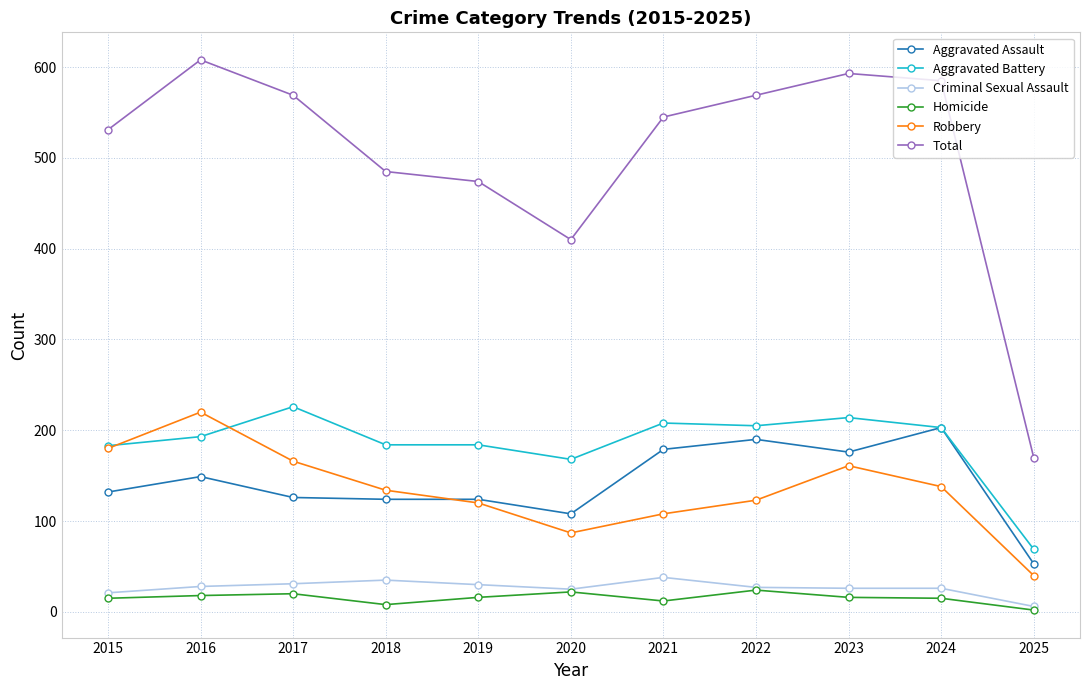

What is the difference between the highest and lowest values at 2018?

477